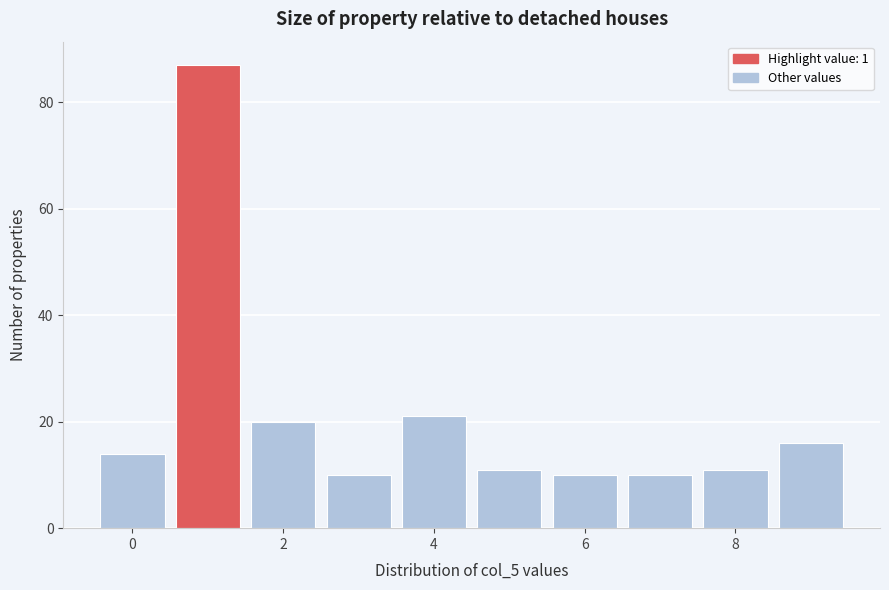

How tall is the bar that spans 6.5 to 7.5 on the x-axis? Neither the bar edges nor the heights are printed on the chart, so give them approximately, as read against the axes.

10